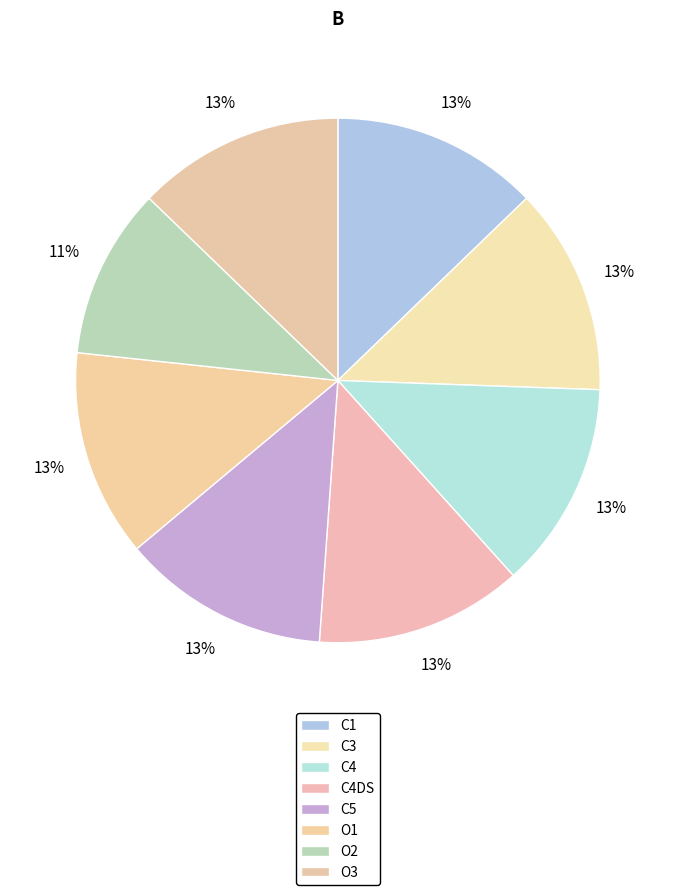

Count the number of slices in the pie.

8